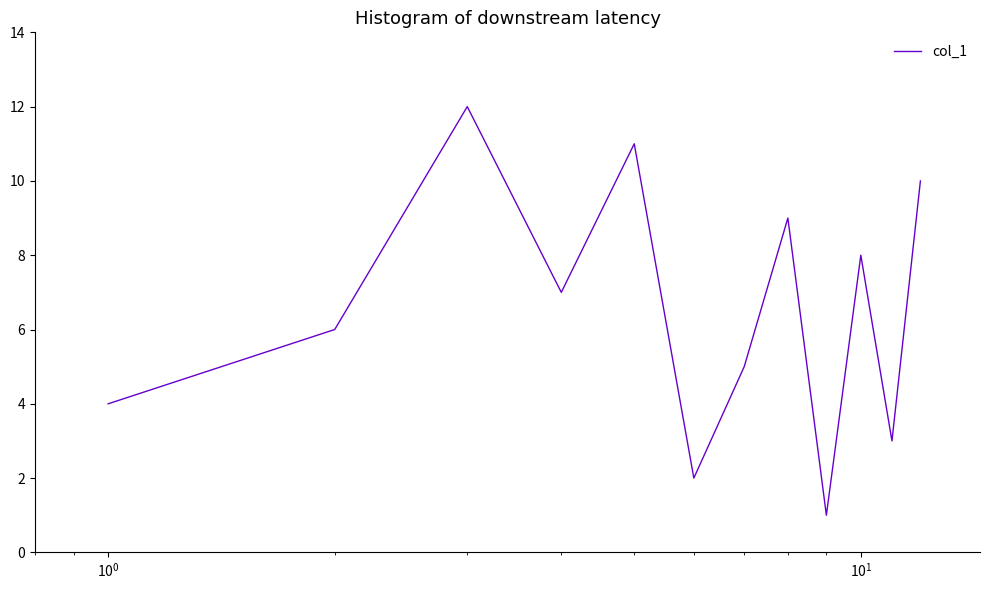

What is the difference between the maximum and minimum values?

11